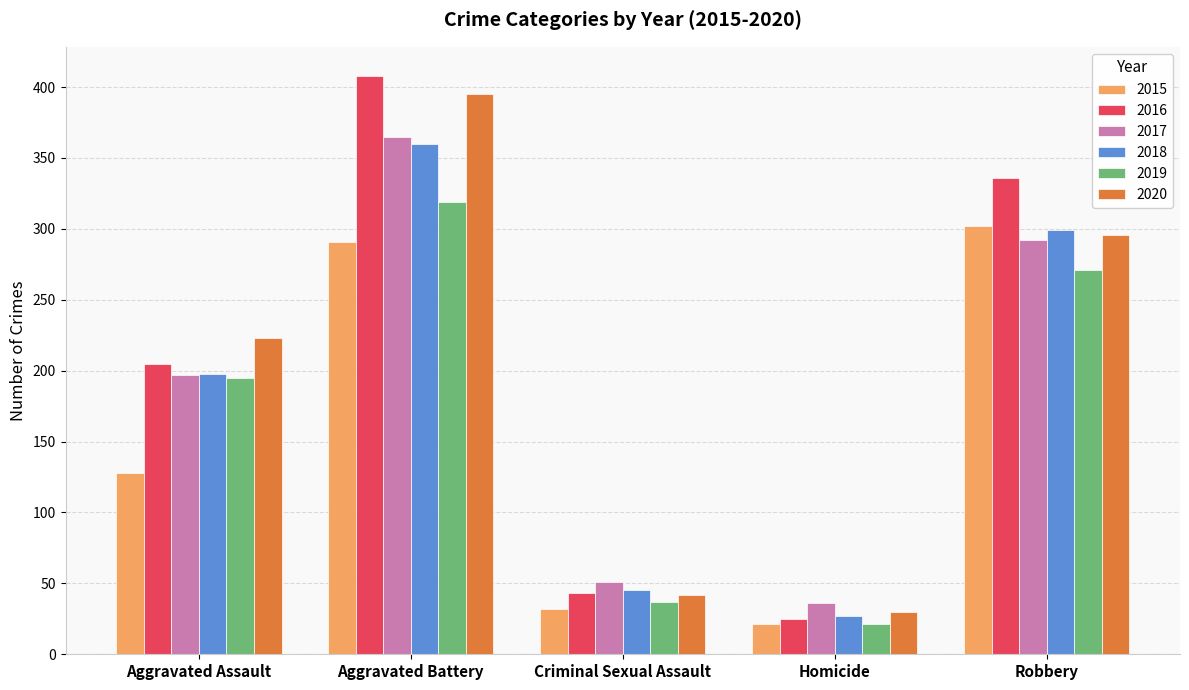

At which category is the sum across all series the highest?

Aggravated Battery